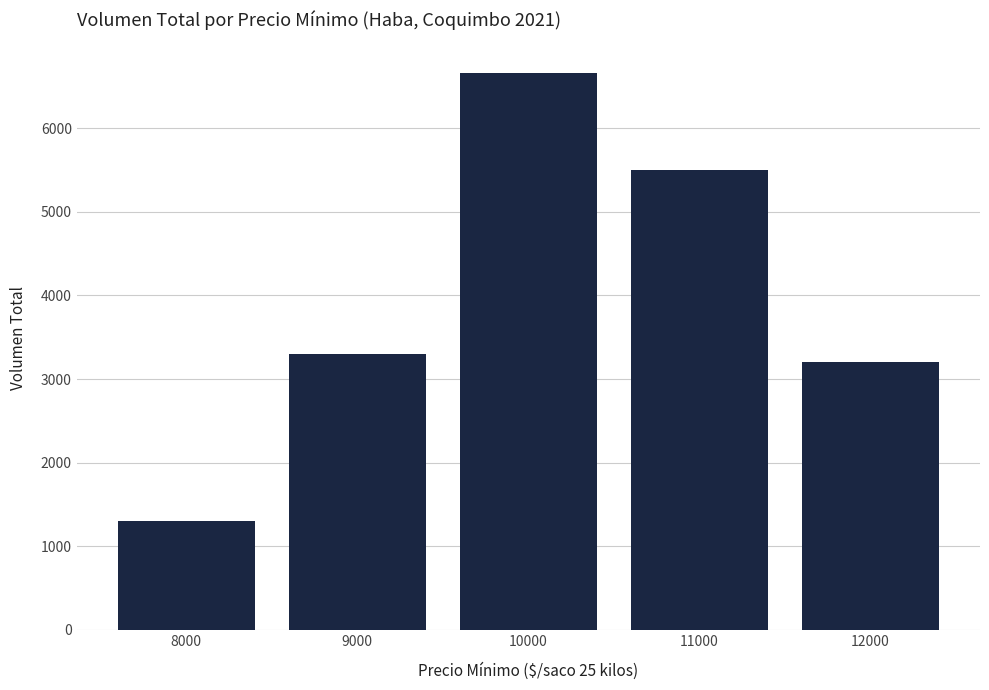

List the labels in order of value, largest first.

10000, 11000, 9000, 12000, 8000